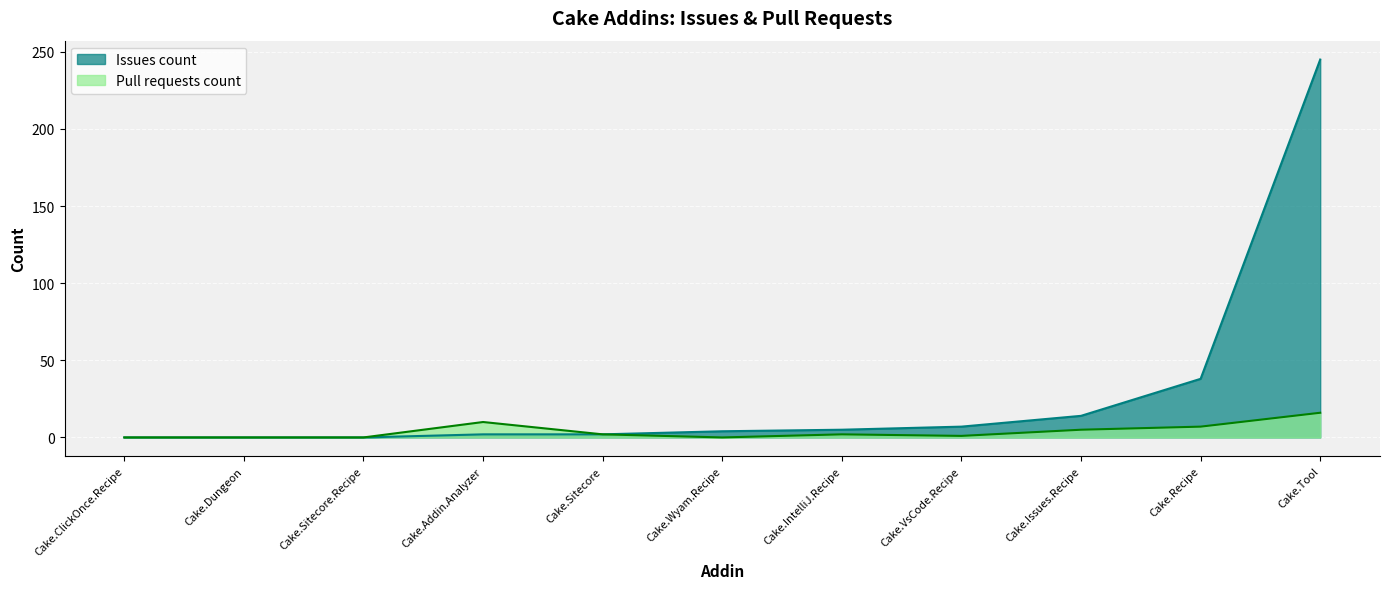

Is the value of Issues count at Cake.ClickOnce.Recipe greater than the value of Pull requests count at Cake.Issues.Recipe?

No